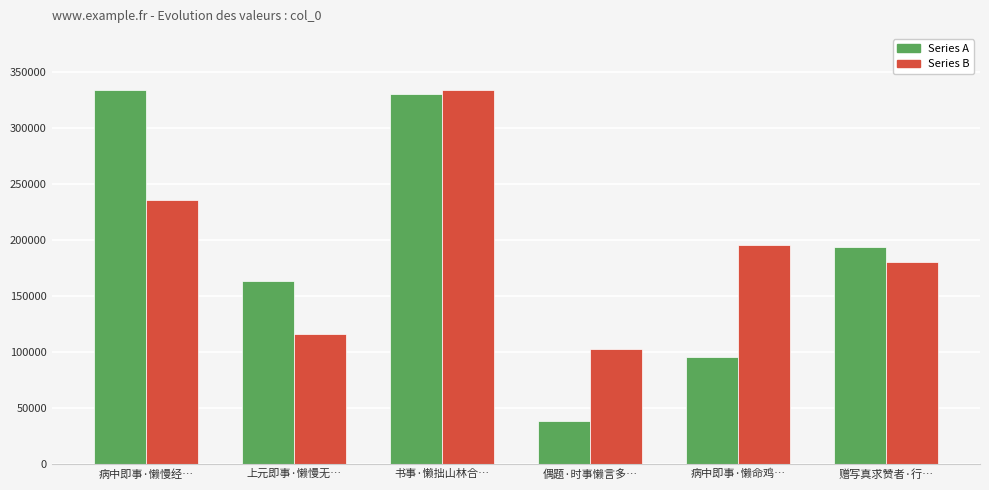

How many bars are there in each group?

2